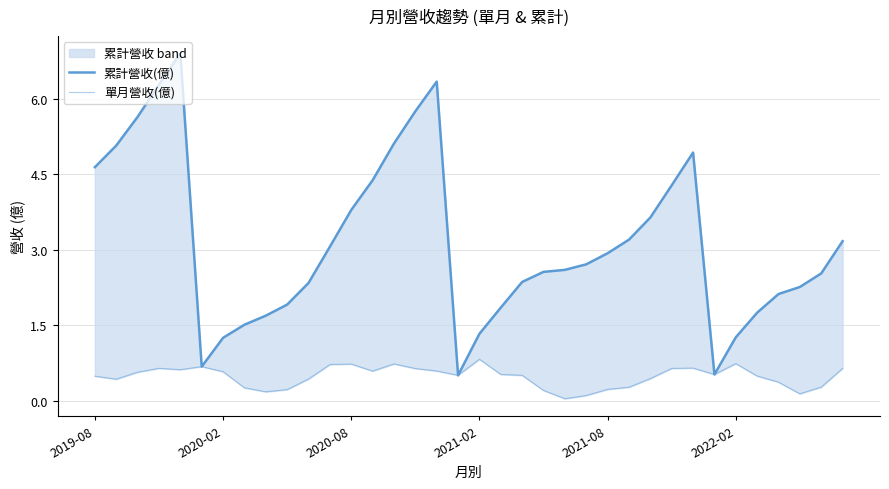

At 21, list the series in order from largest to smallest.

累計營收(億), 單月營收(億)